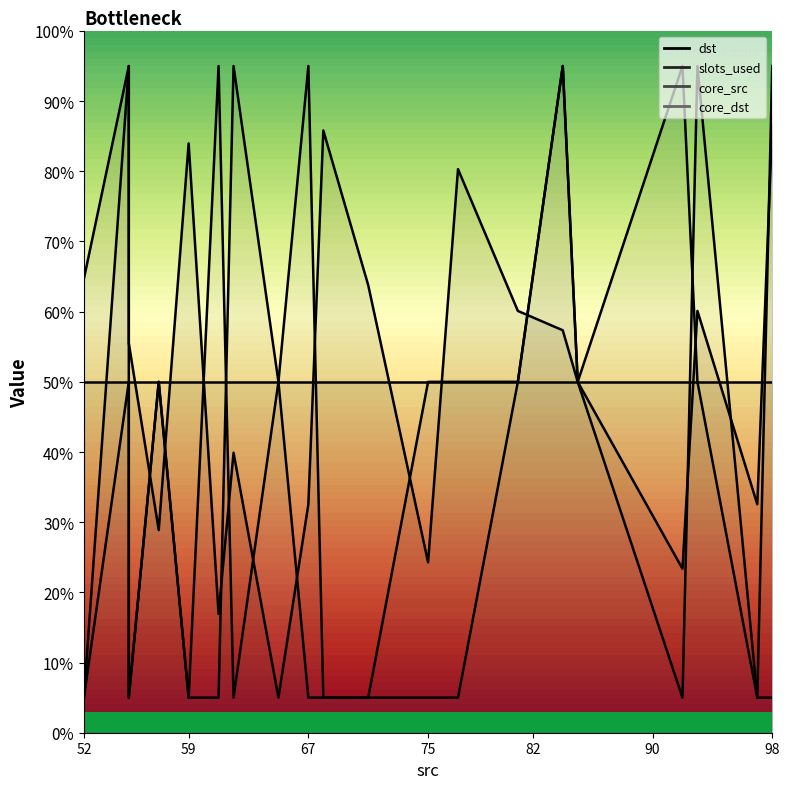

What is the label of the 20th point from the right?

52